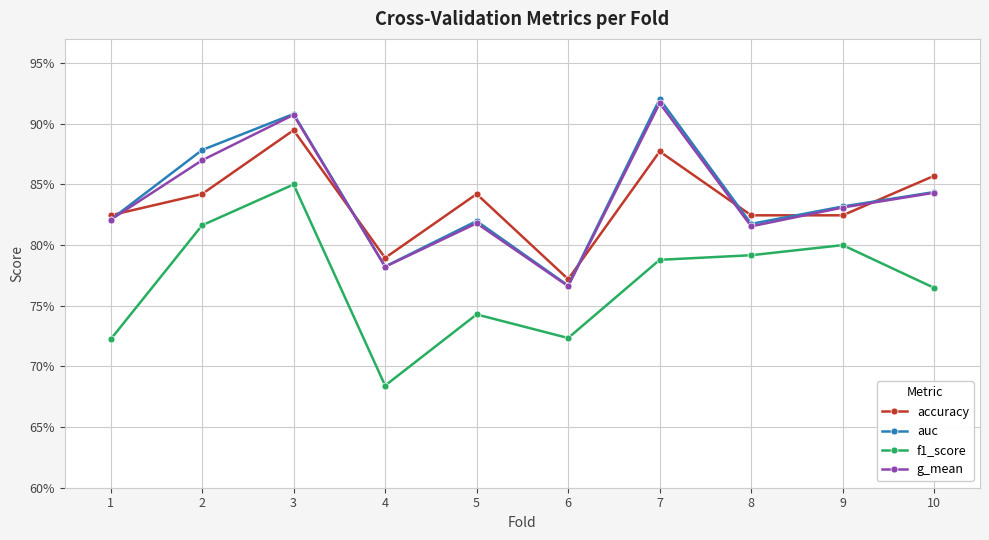

Between 7 and 8, which series saw the biggest shift?

auc